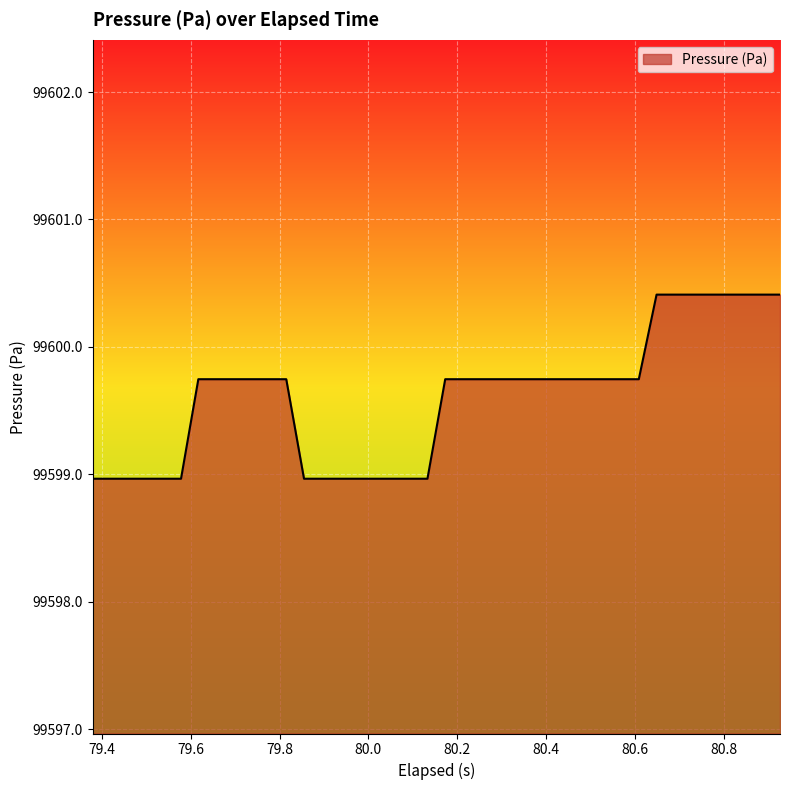

What is the difference between the maximum and minimum values?

1.4